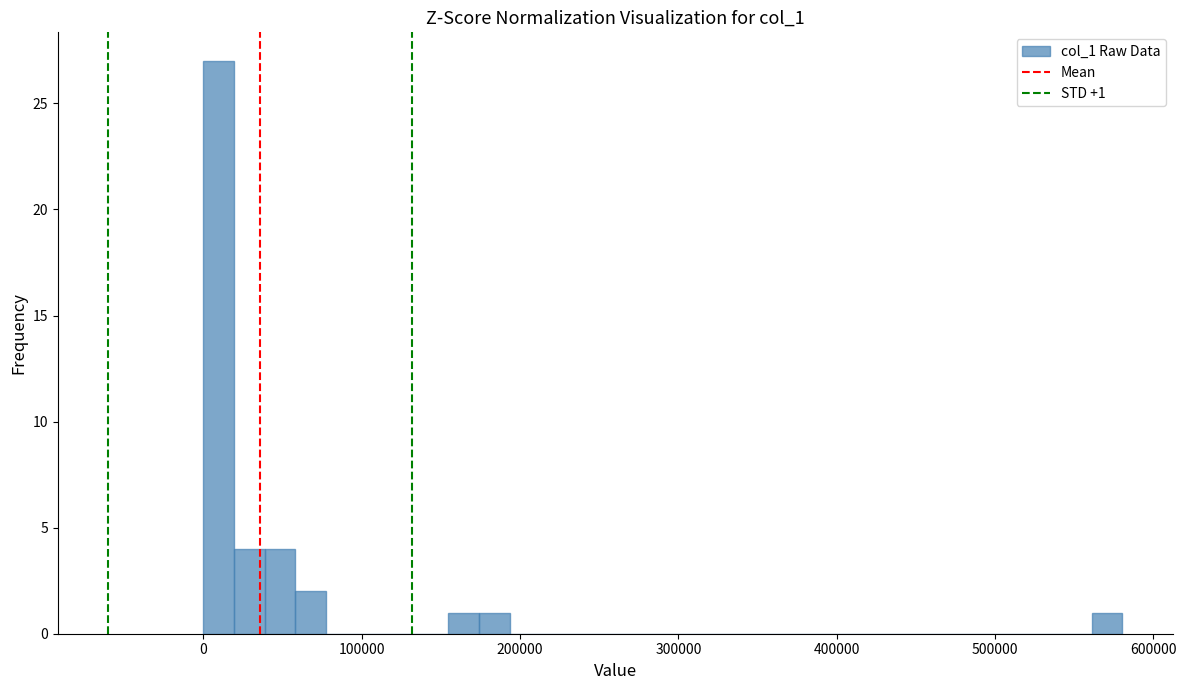

Read against the x-axis, roughly where is the centre of the tallest bar?

10000